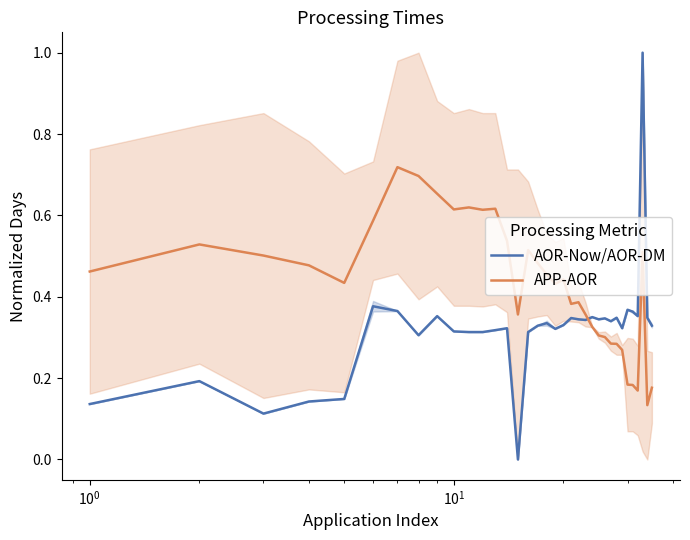

Which series ends up on top after the final intersection of APP-AOR and AOR-Now/AOR-DM?

AOR-Now/AOR-DM